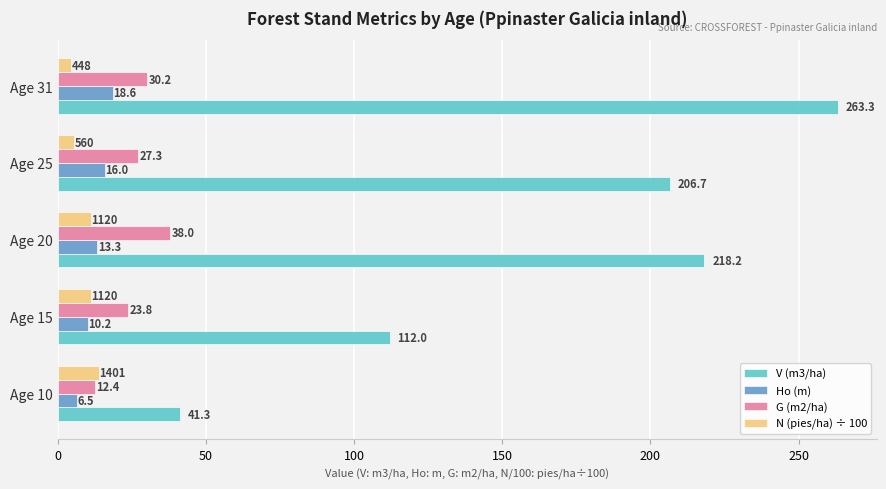

At Age 10, list the series in order from smallest to largest.

Ho (m), G (m2/ha), N (pies/ha) ÷ 100, V (m3/ha)